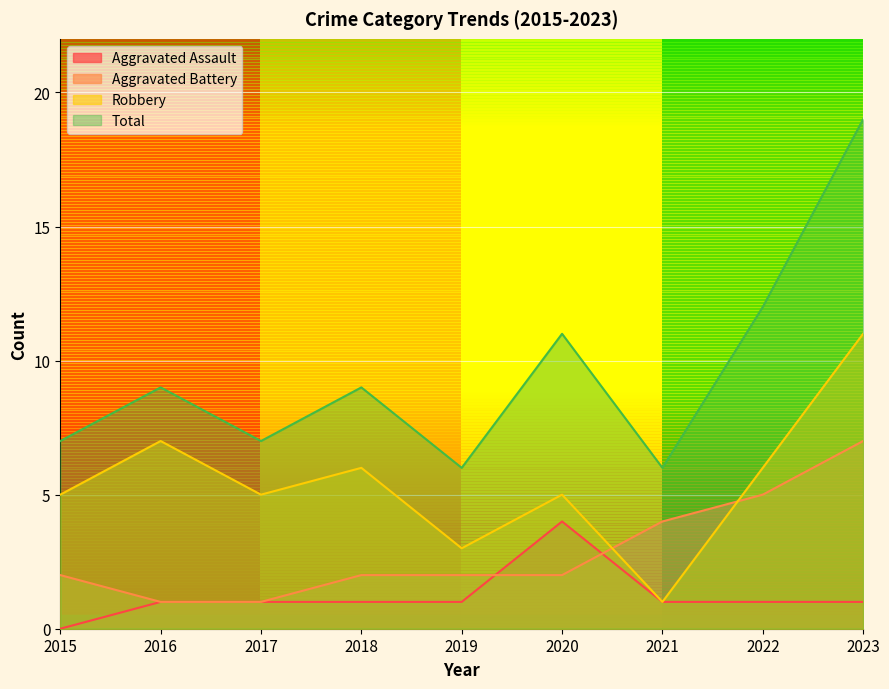

What is the greatest value displayed?

19